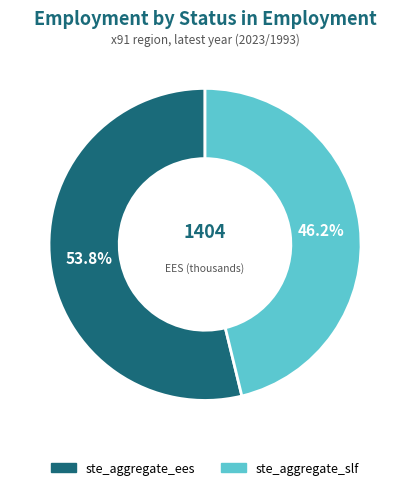

Rank the categories by value from highest to lowest.

ste_aggregate_ees, ste_aggregate_slf